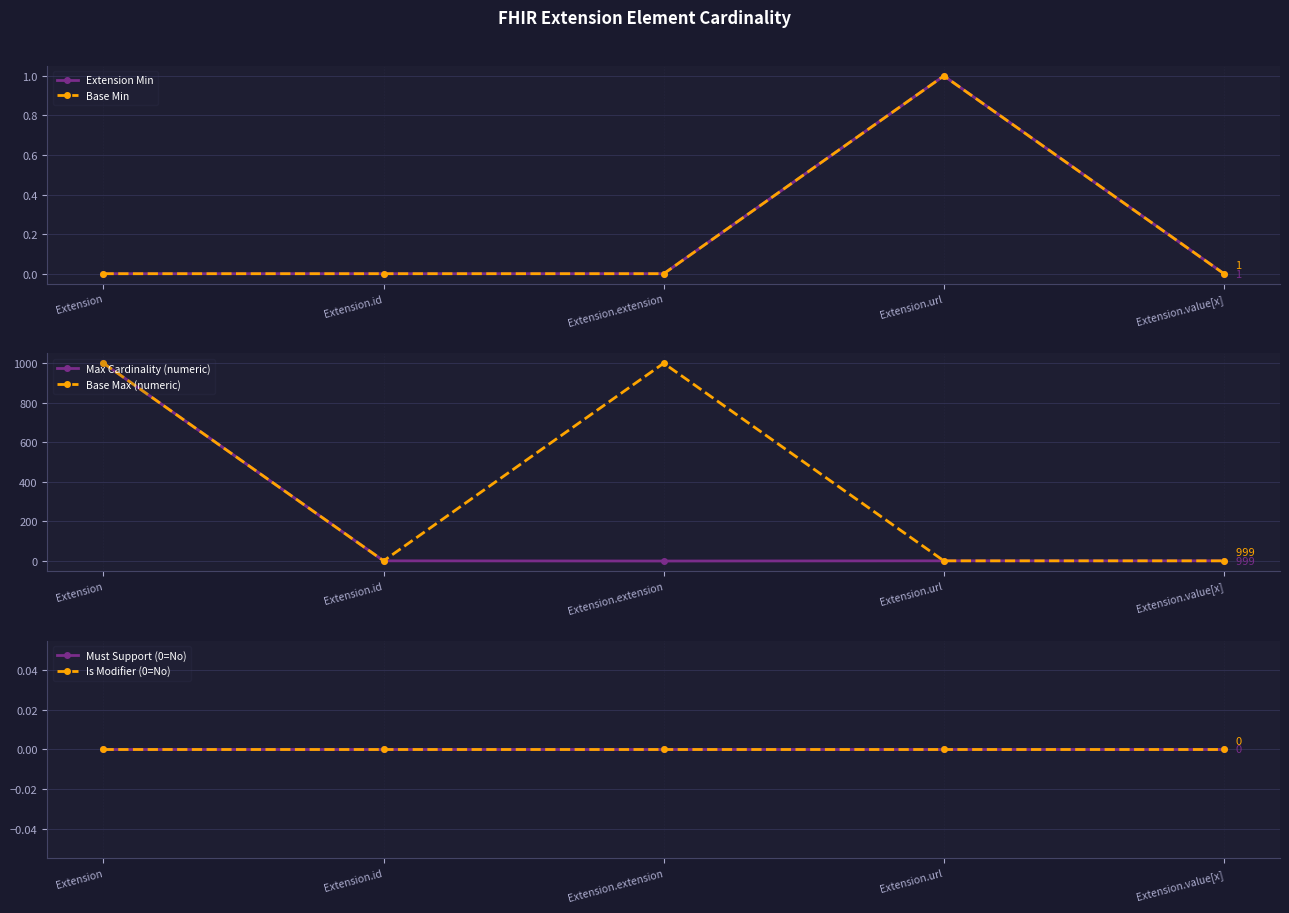

What is the sum of all Max Cardinality (numeric) values?

1002